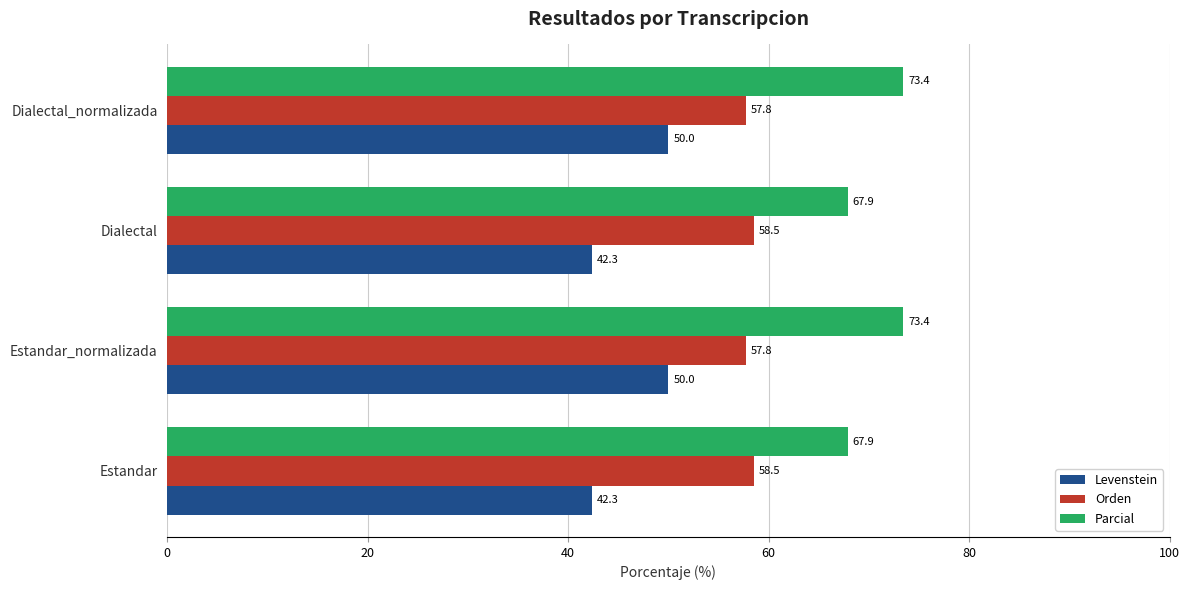

Rank the series at Estandar_normalizada from highest to lowest value.

Parcial, Orden, Levenstein